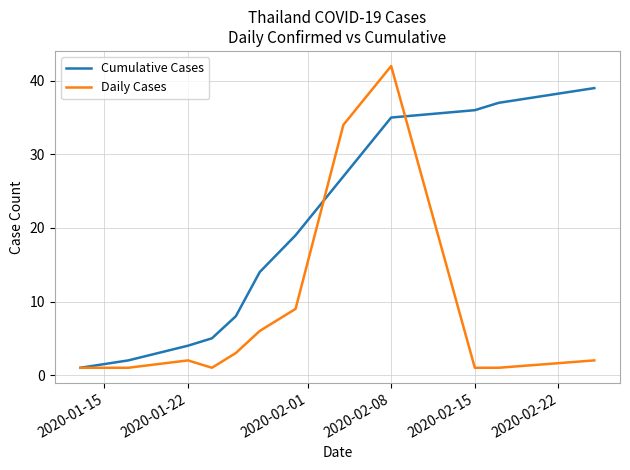

List the series in order of their overall mean, lowest first.

Daily Cases, Cumulative Cases